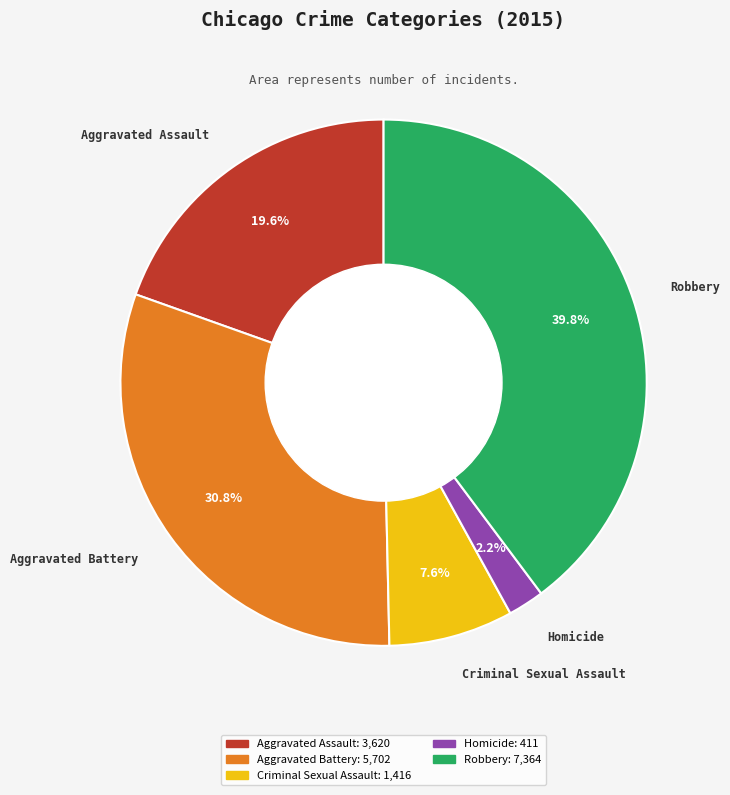

Rank the categories by value from lowest to highest.

Homicide, Criminal Sexual Assault, Aggravated Assault, Aggravated Battery, Robbery